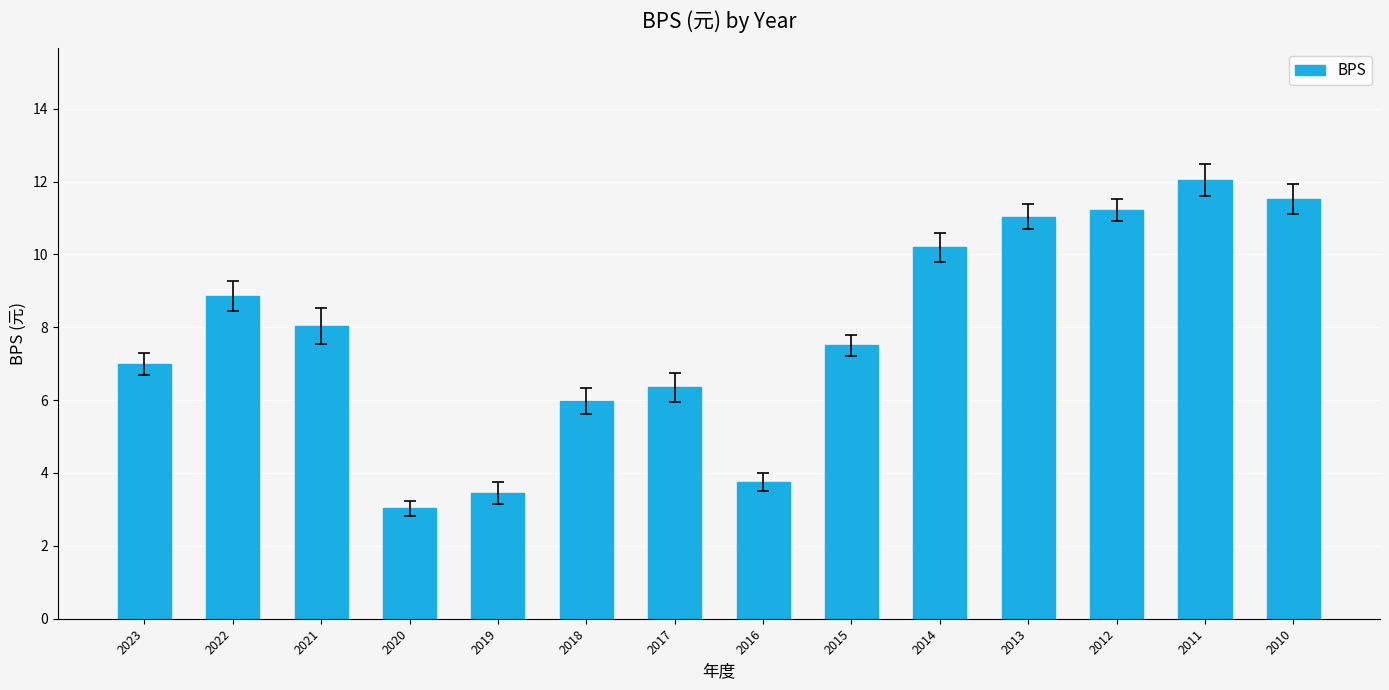

Is it true that the value at 2010 is 2.7?

False